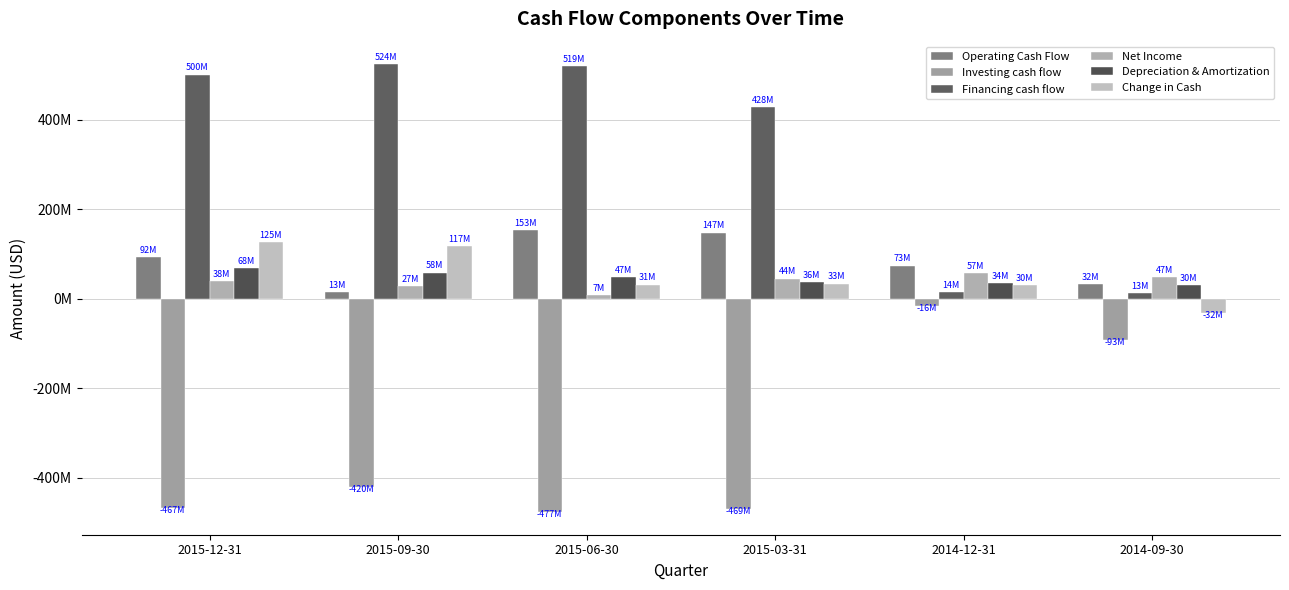

Reading left to right, what are all the values shown in this chart?

Operating Cash Flow: 92452000	13954000	153623000	147700000	73550000	32817000
Investing cash flow: -467537000	-420709000	-477535000	-469850000	-16601000	-93315000
Financing cash flow: 500861000	524237000	519829000	428411000	14414000	13035000
Net Income: 38997000	27690000	7672000	44595000	57353000	47611000
Depreciation & Amortization: 68637000	58139000	47509000	36453000	34026000	30075000
Change in Cash: 125478000	117932000	31152000	33721000	30261000	-32659000